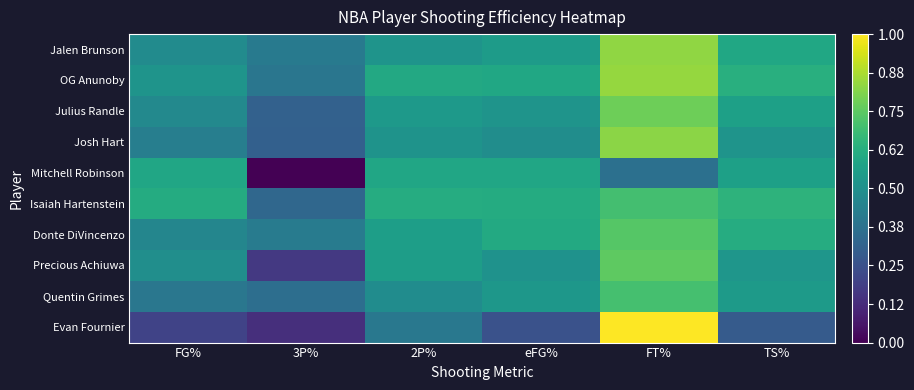

Between TS% and 2P%, which is larger?

TS%